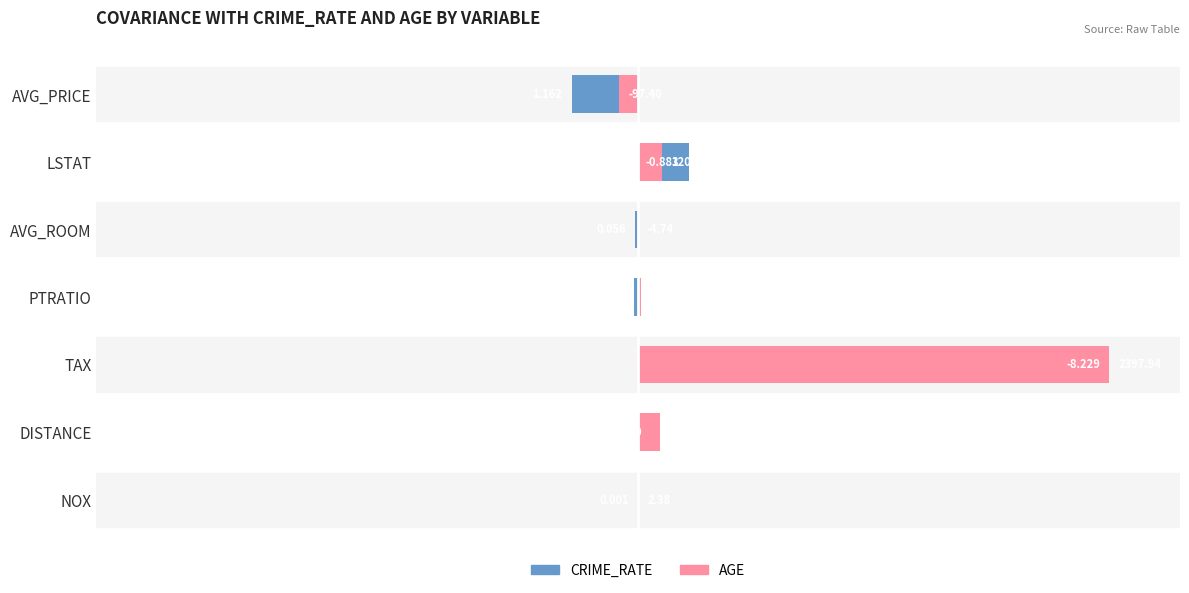

How many bars are there in total?

14